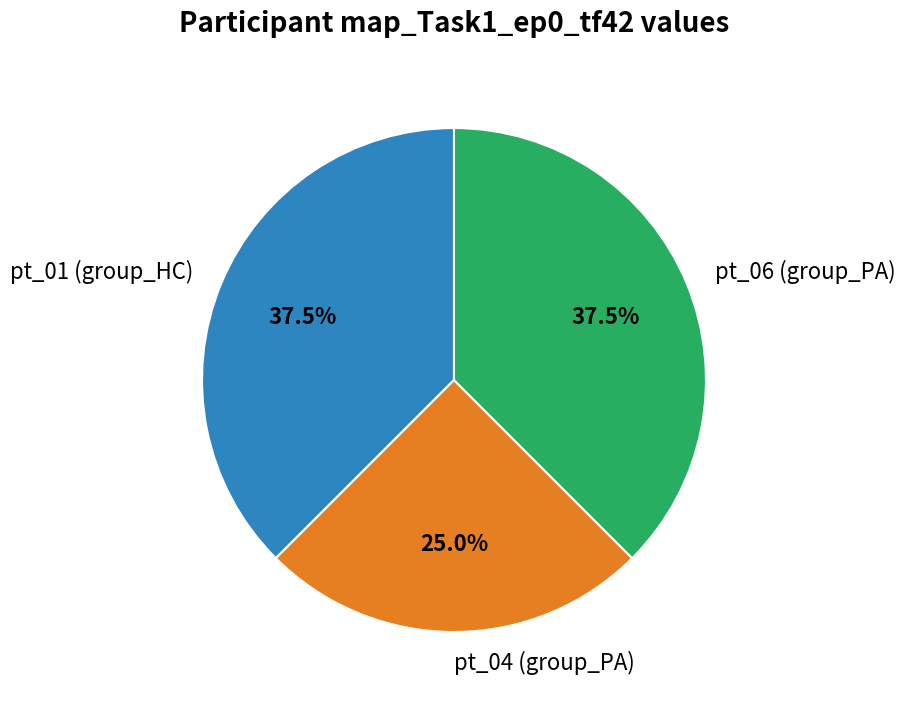

Approximately how many times larger is the value at pt_04 (group_PA) compared to pt_06 (group_PA)?

0.7